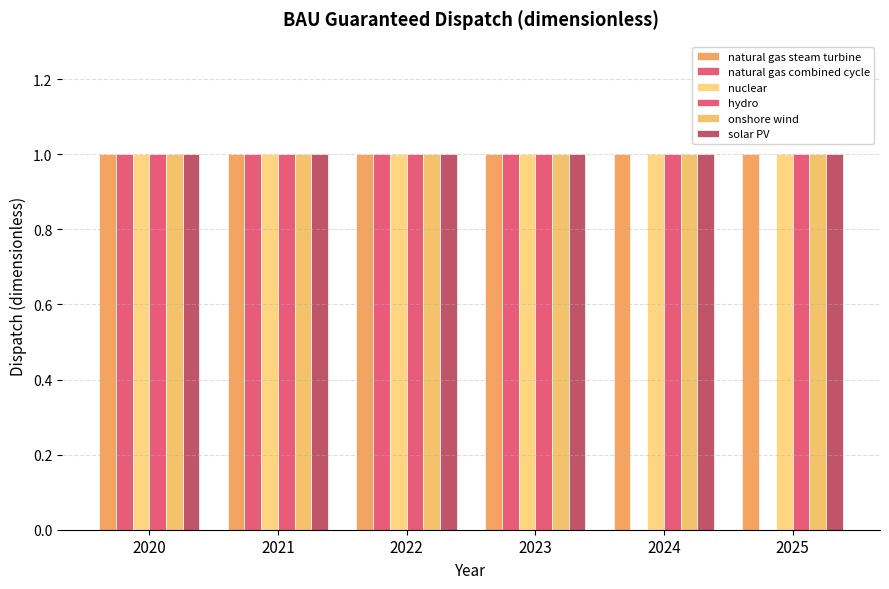

Which series has the widest spread of values?

natural gas combined cycle